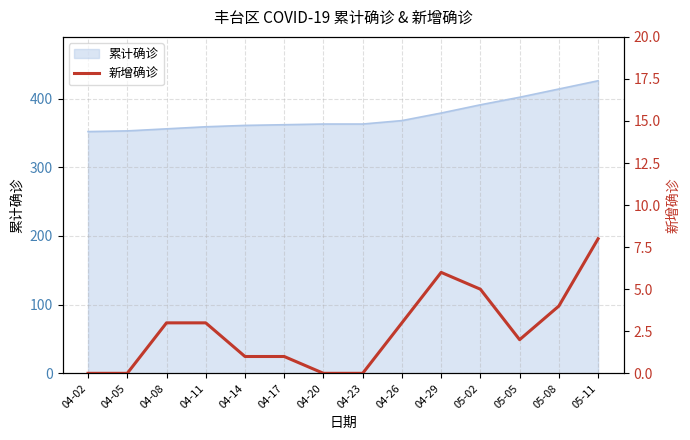

The value at 04-11 is 1. True or false?

False